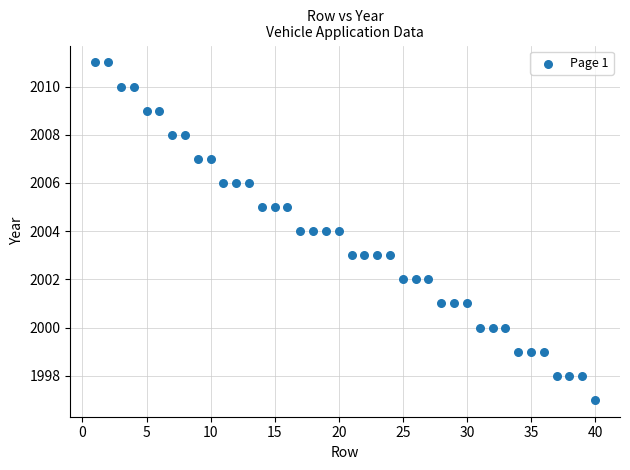

What is the range of X values (max minus min)?

39